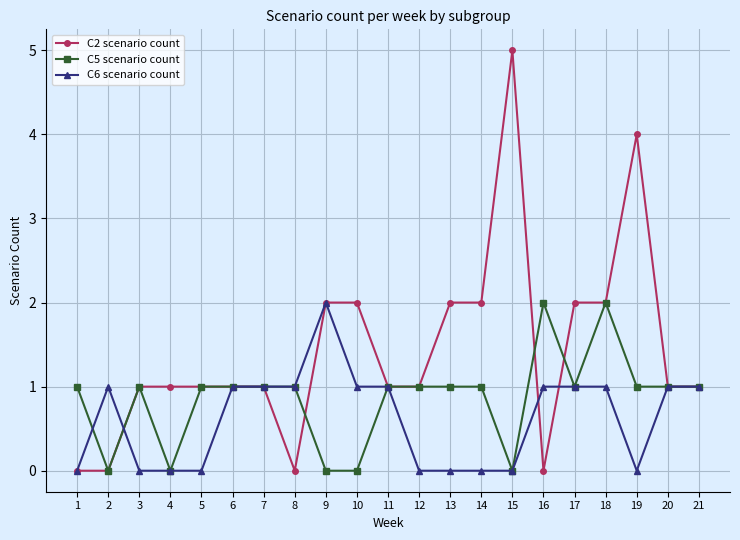

Does the chart have visible grid lines?

Yes